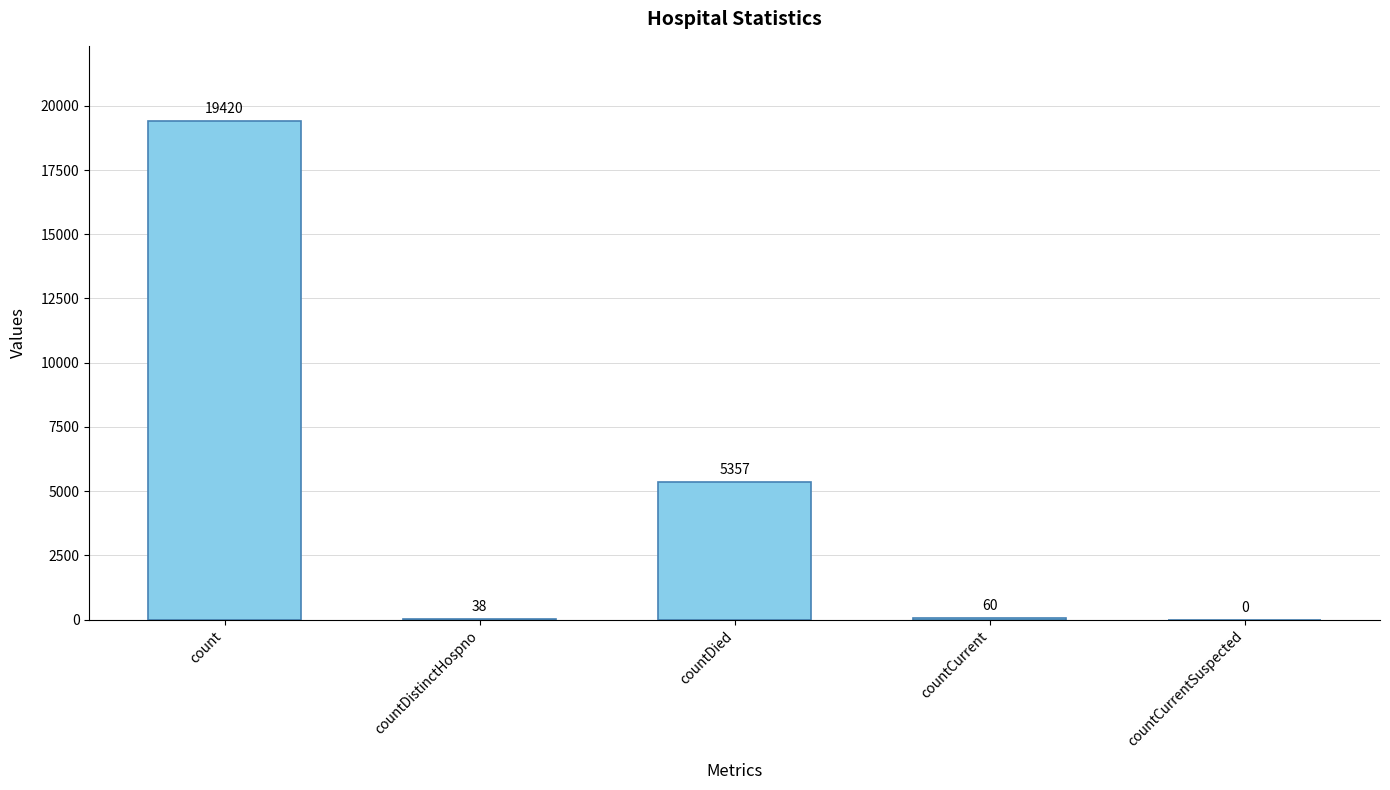

What is the greatest value displayed?

19420